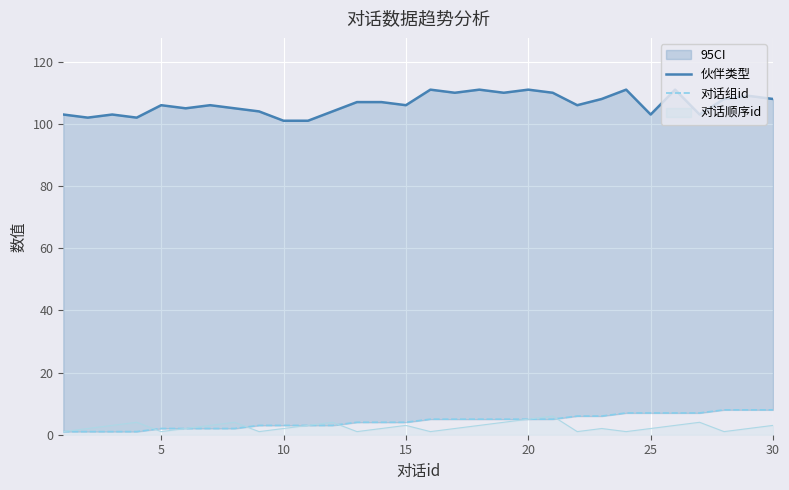

What is the average value of the 对话组id series?

4